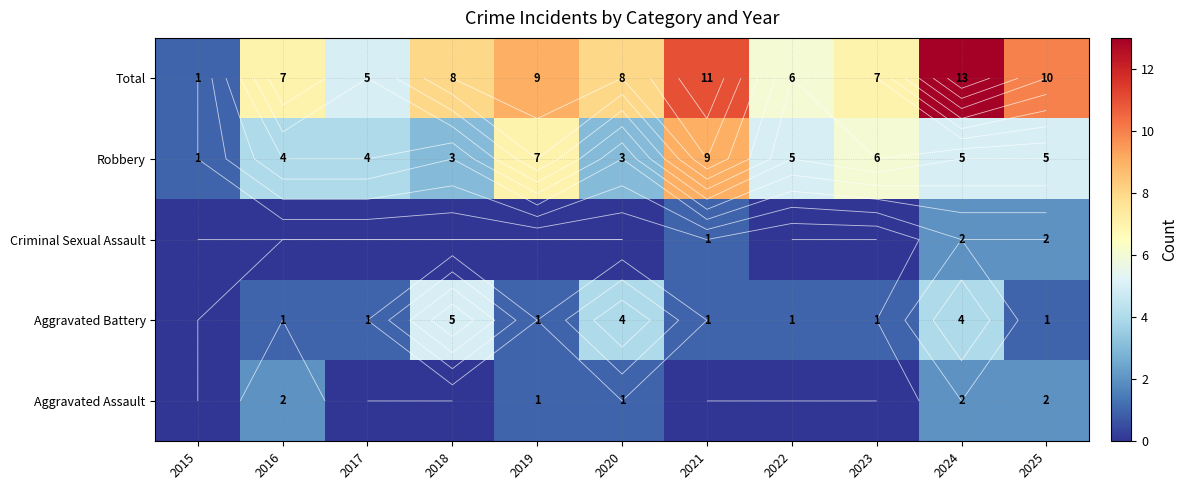

True or false: Robbery has a value of 2 at 2015.

False